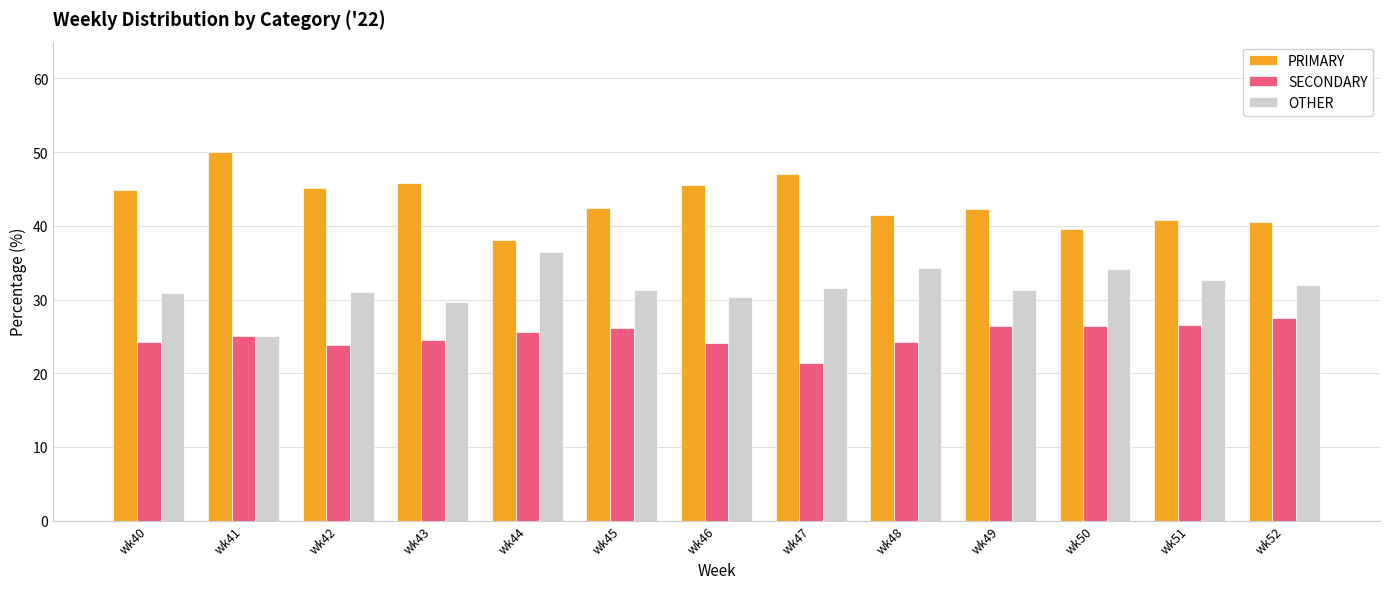

True or false: OTHER has a value of 45.2 at wk46.

False